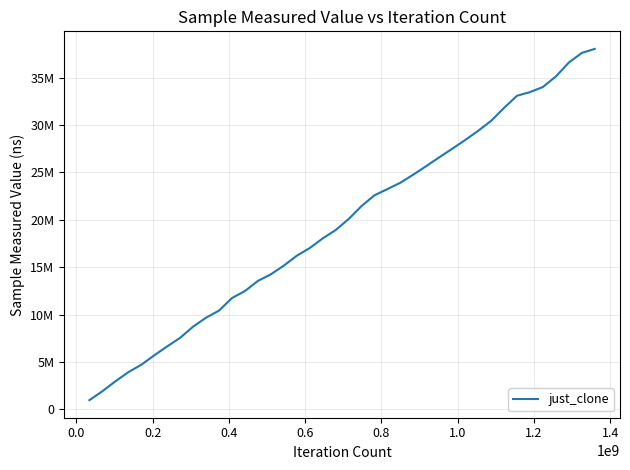

Does the chart have visible grid lines?

Yes